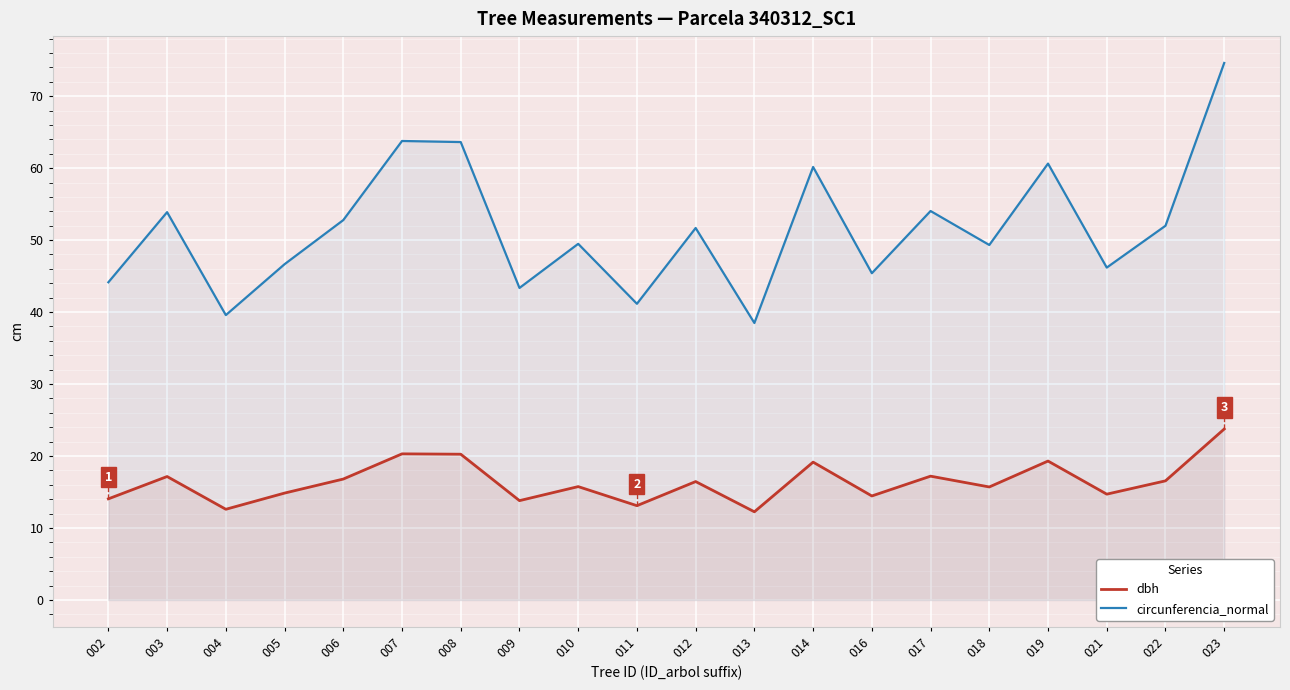

What is the value of the dbh point at the 12th from the left?

12.2